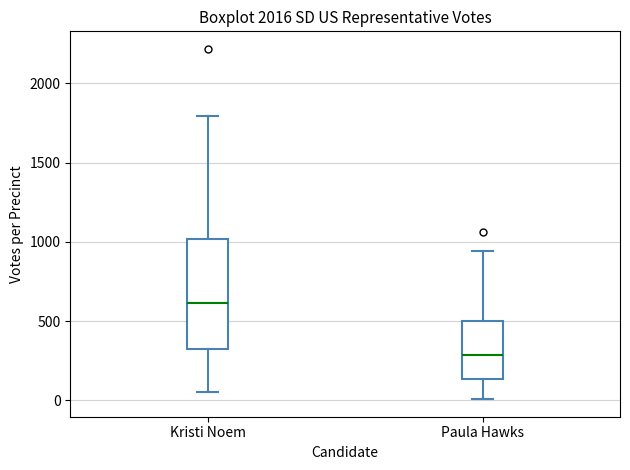

Which box is the tallest, from its lower edge to its upper edge?

Kristi Noem